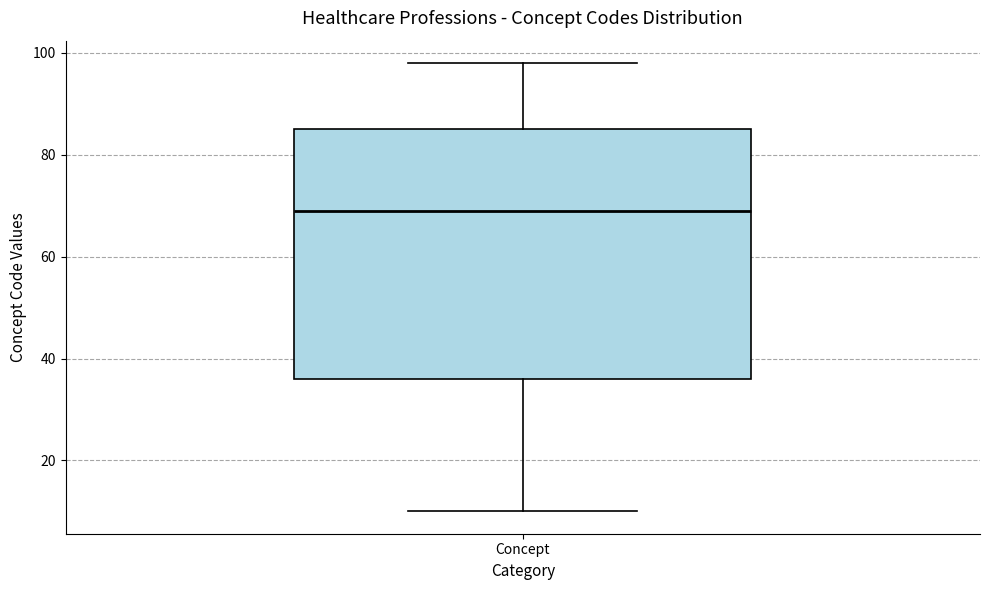

Transcribe this box plot: give where the median line is, the range the box spans, and where the two whiskers end, as read against the y-axis. The values are not printed on the chart, so give them approximately, as read against the axis.

median 70, box 36 to 86, whiskers 10 to 98